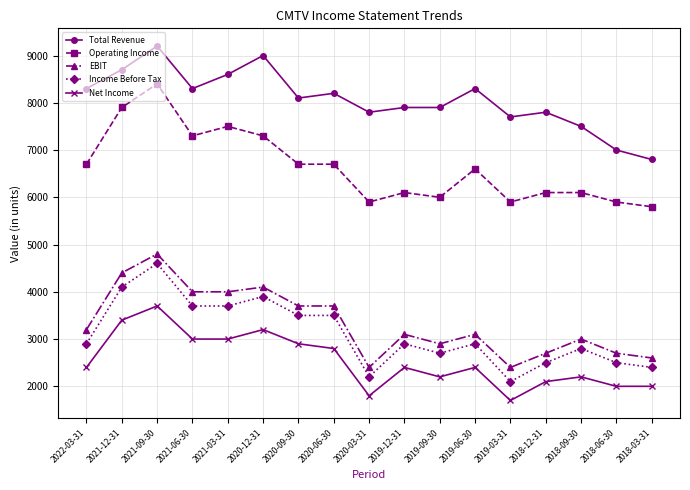

Reading right to left, transcribe all the data shown in this chart.

Total Revenue: 6800	7000	7500	7800	7700	8300	7900	7900	7800	8200	8100	9000	8600	8300	9200	8700	8300
Operating Income: 5800	5900	6100	6100	5900	6600	6000	6100	5900	6700	6700	7300	7500	7300	8400	7900	6700
EBIT: 2600	2700	3000	2700	2400	3100	2900	3100	2400	3700	3700	4100	4000	4000	4800	4400	3200
Income Before Tax: 2400	2500	2800	2500	2100	2900	2700	2900	2200	3500	3500	3900	3700	3700	4600	4100	2900
Net Income: 2000	2000	2200	2100	1700	2400	2200	2400	1800	2800	2900	3200	3000	3000	3700	3400	2400